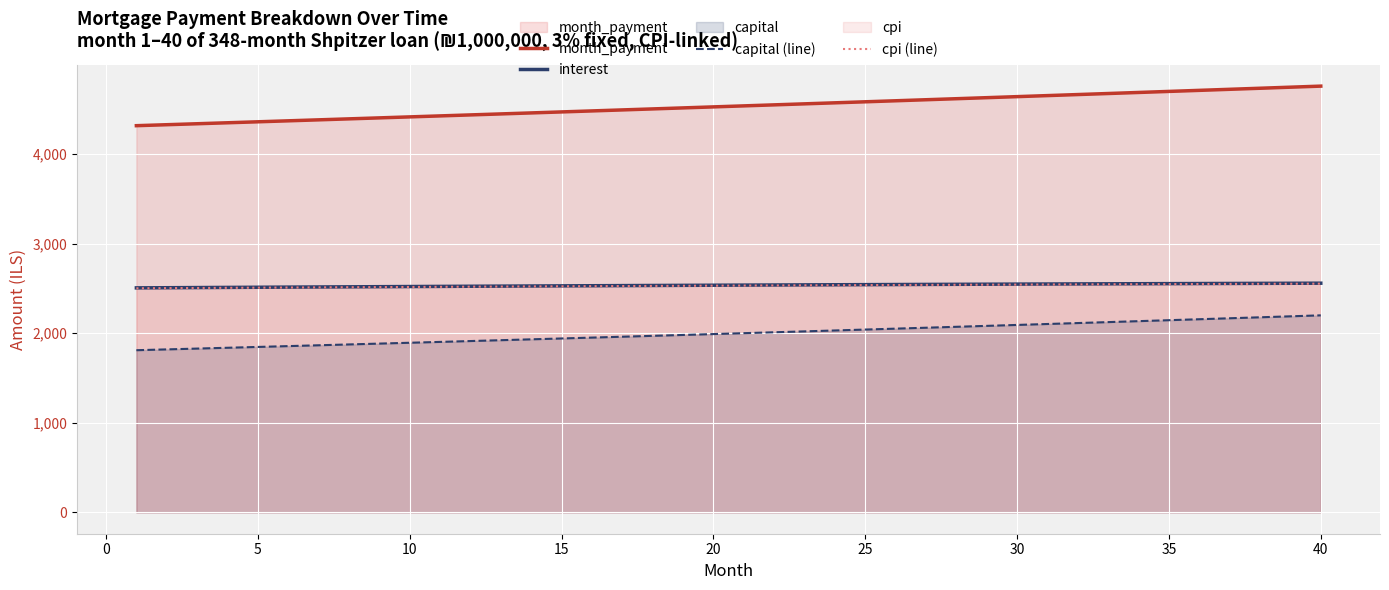

True or false: cpi (line) has more than 0 points higher than both neighbors.

False